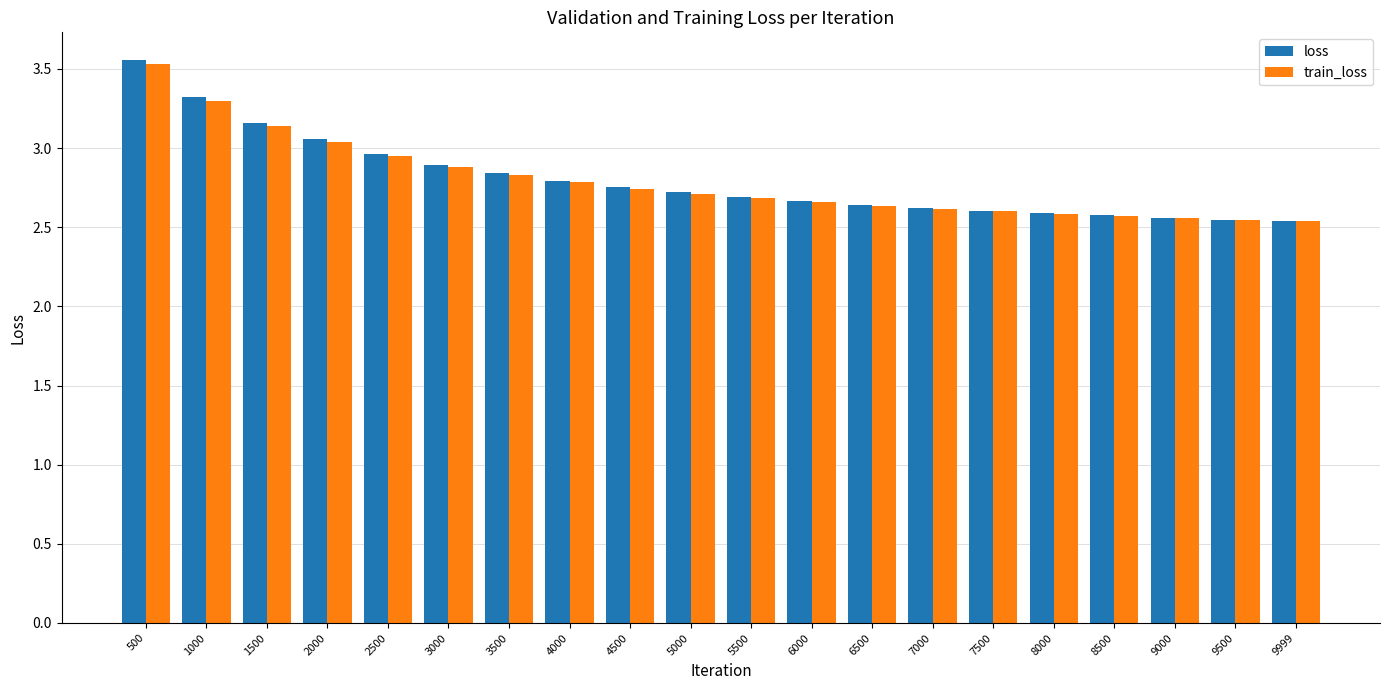

What is the sum of all train_loss values?

55.9